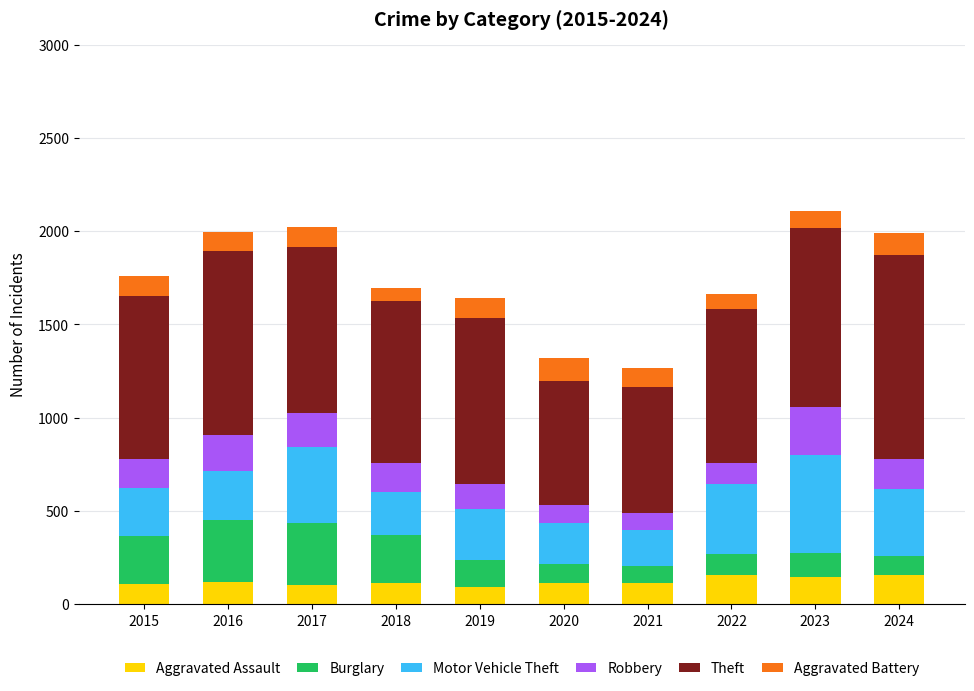

Does the chart contain any negative values?

No